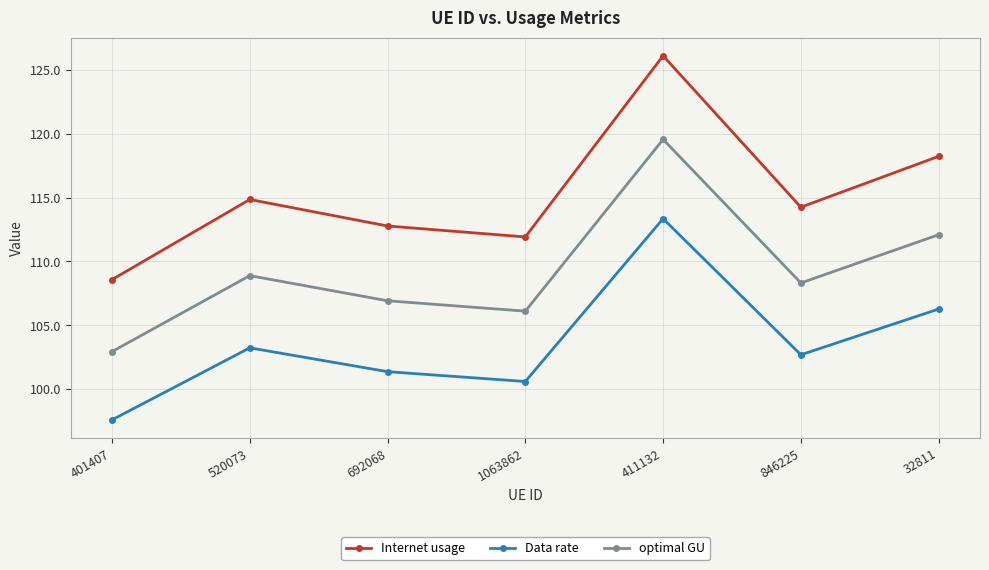

True or false: Internet usage and Data rate cross at least once.

False